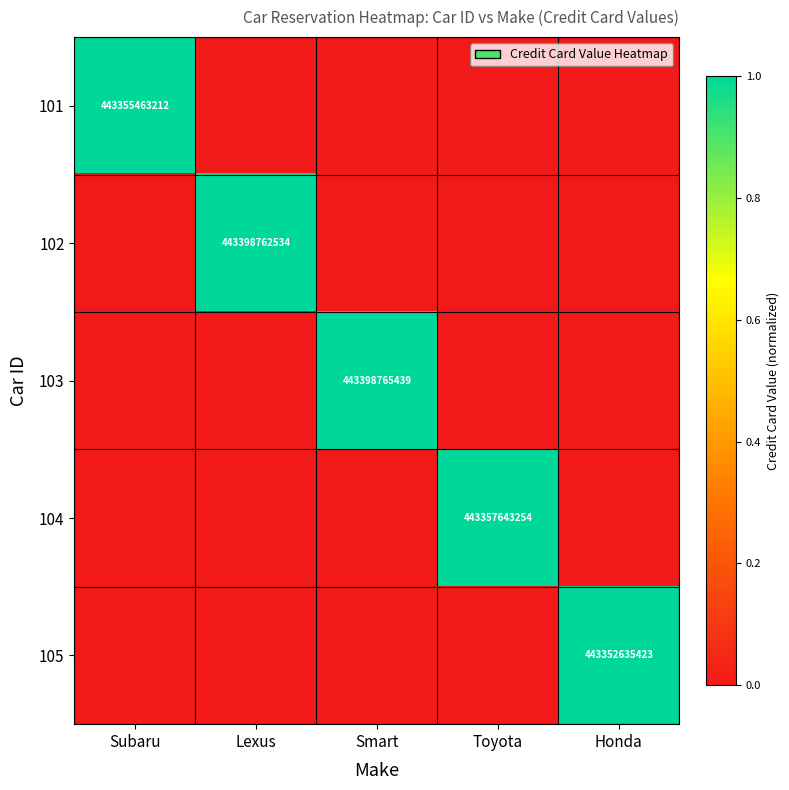

At which category does the chart reach its minimum across all series?

Lexus